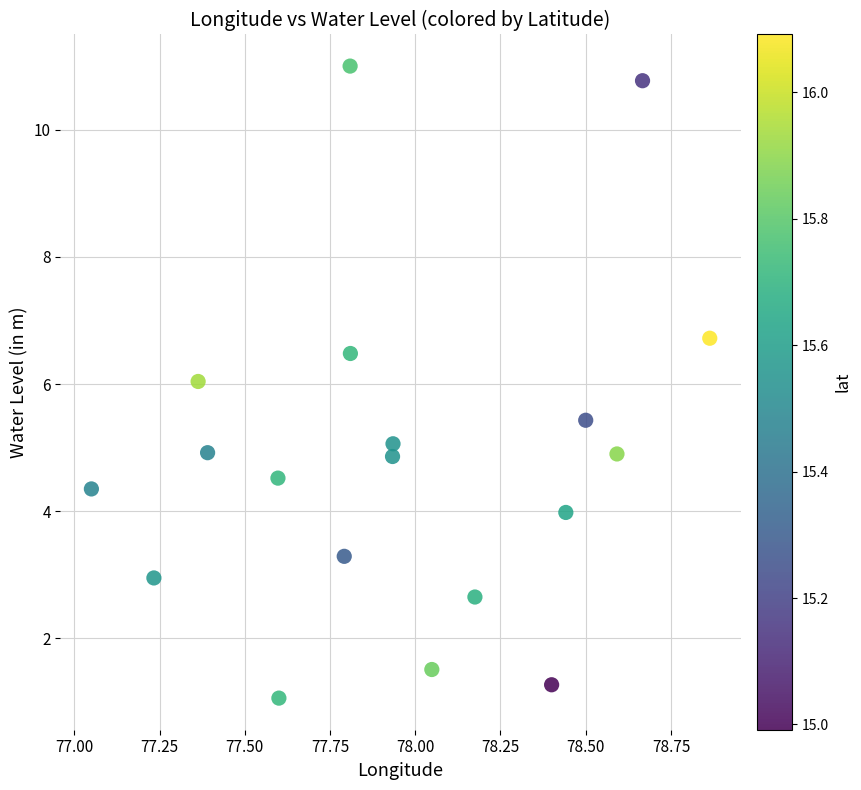

What is the range of X values (max minus min)?

1.8